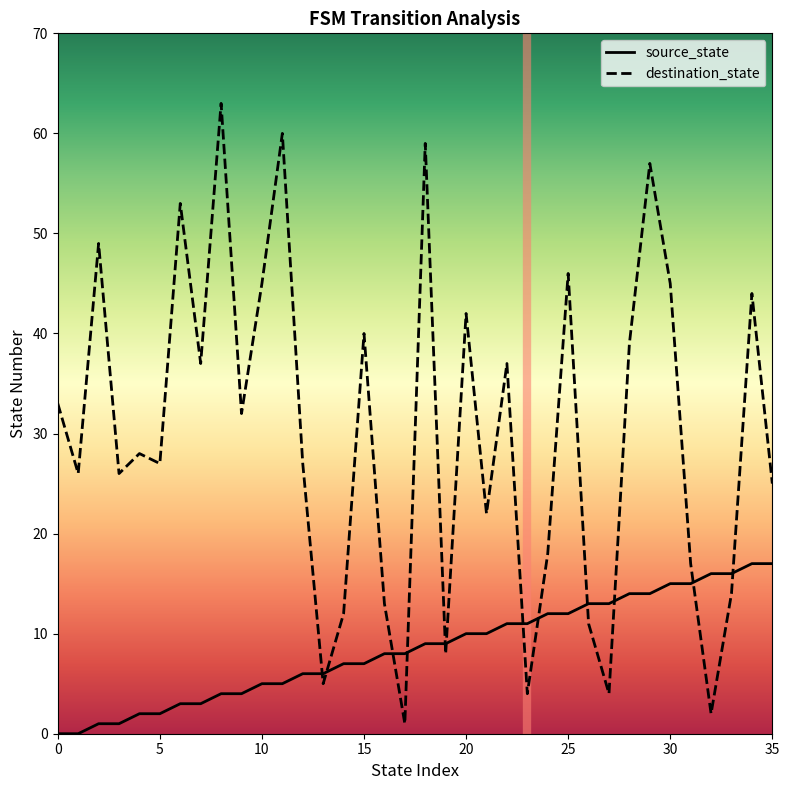

What is the total value across all series at 28?

53